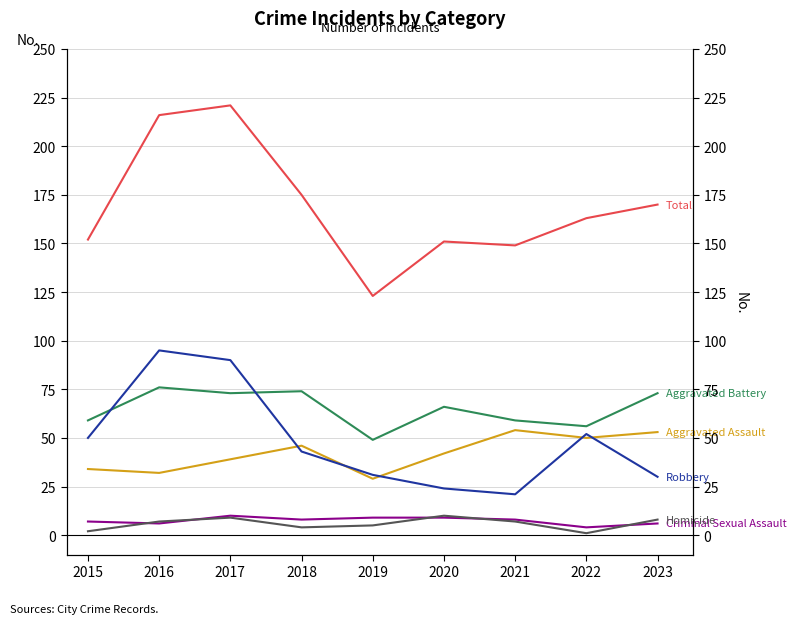

Which series has the largest total across all categories?

Total